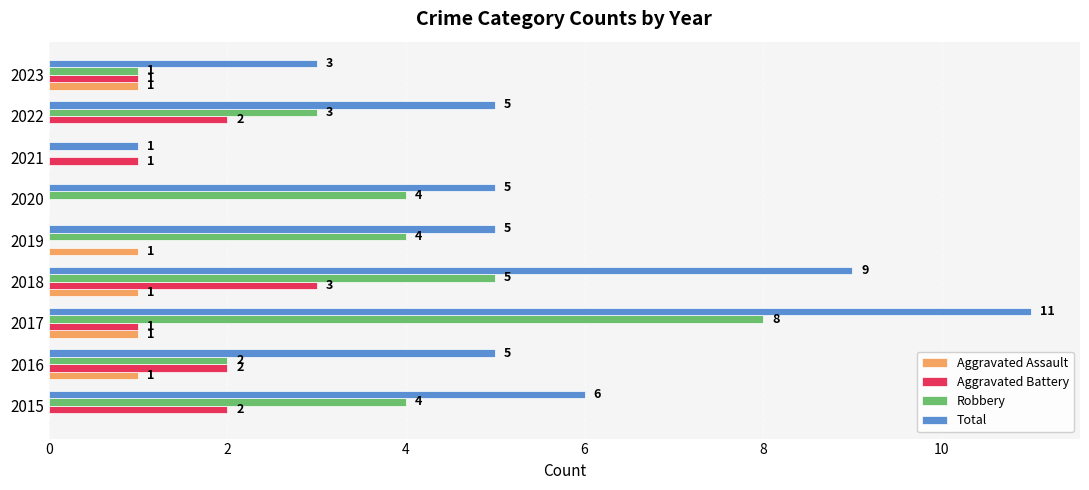

True or false: Aggravated Battery has a value of 0 at 2019.

True